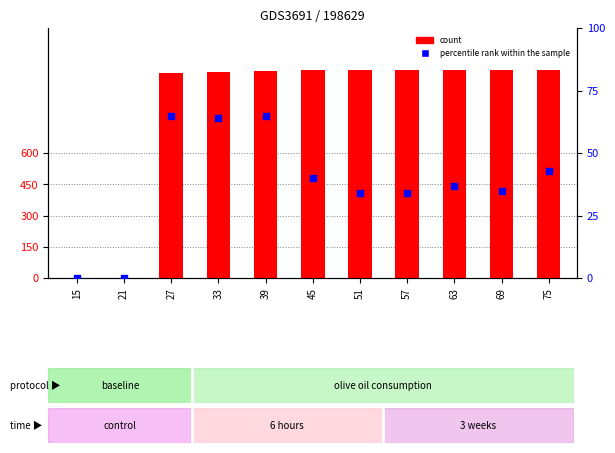

What is the total value across all series at 27?

1048